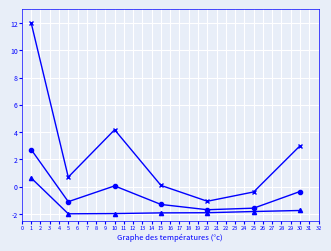

What is the total value across all series at 30?

0.9